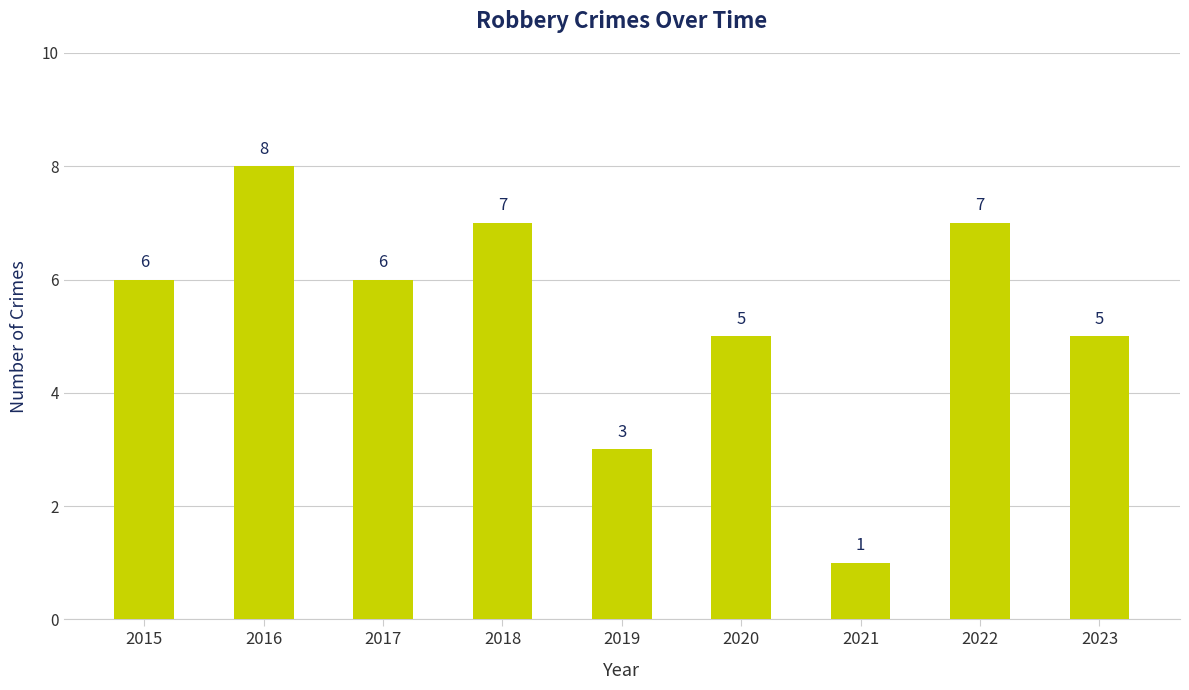

Is it true that the value at 2016 is 12?

False